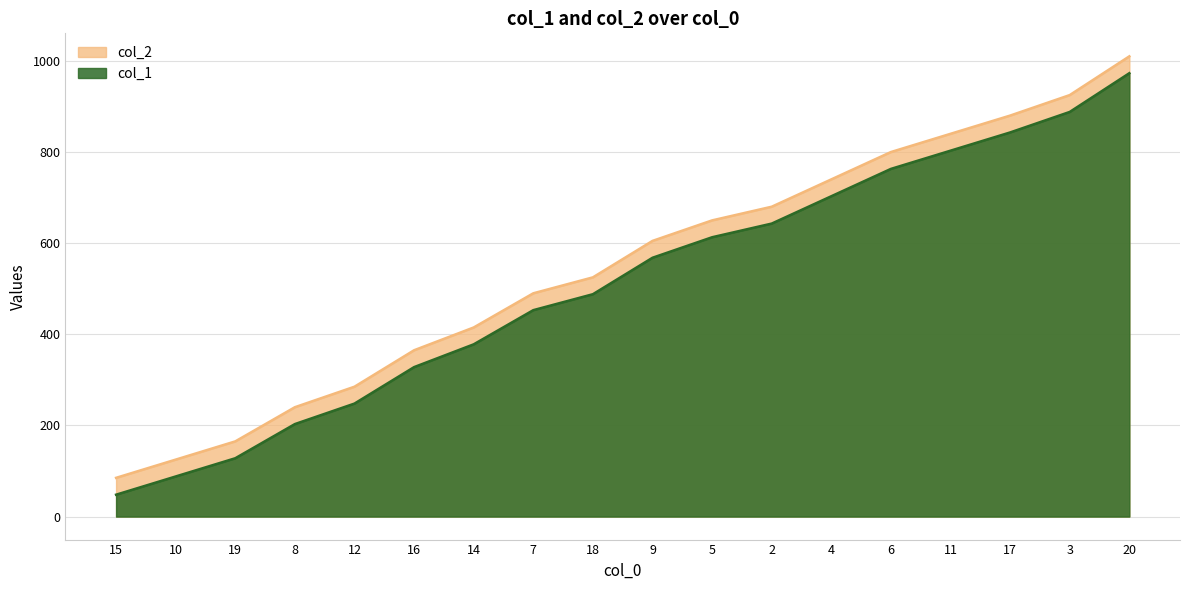

What is the smallest value displayed?

48